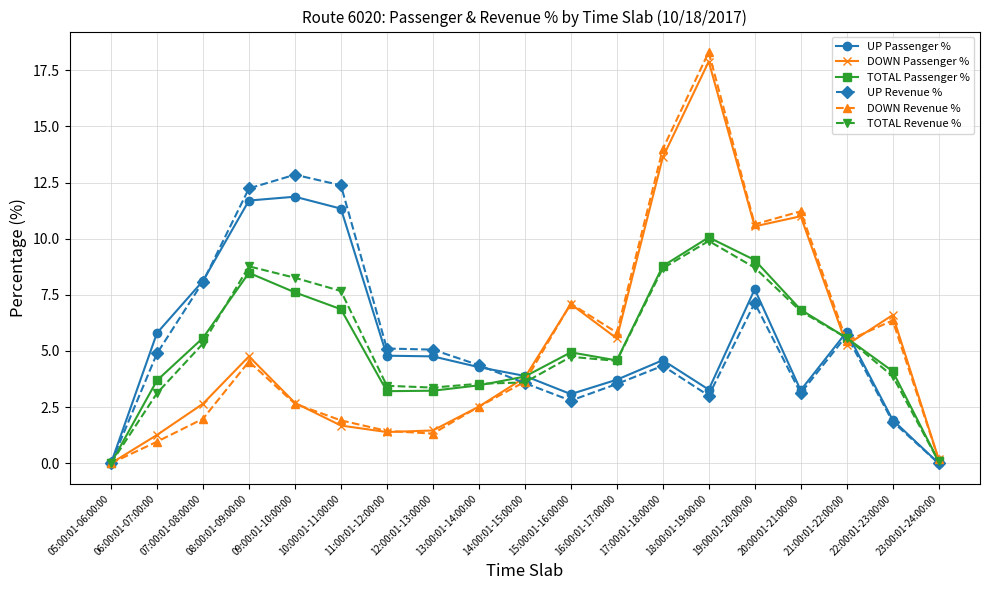

Is it true that TOTAL Passenger % equals 4.6 at 16:00:01-17:00:00?

True